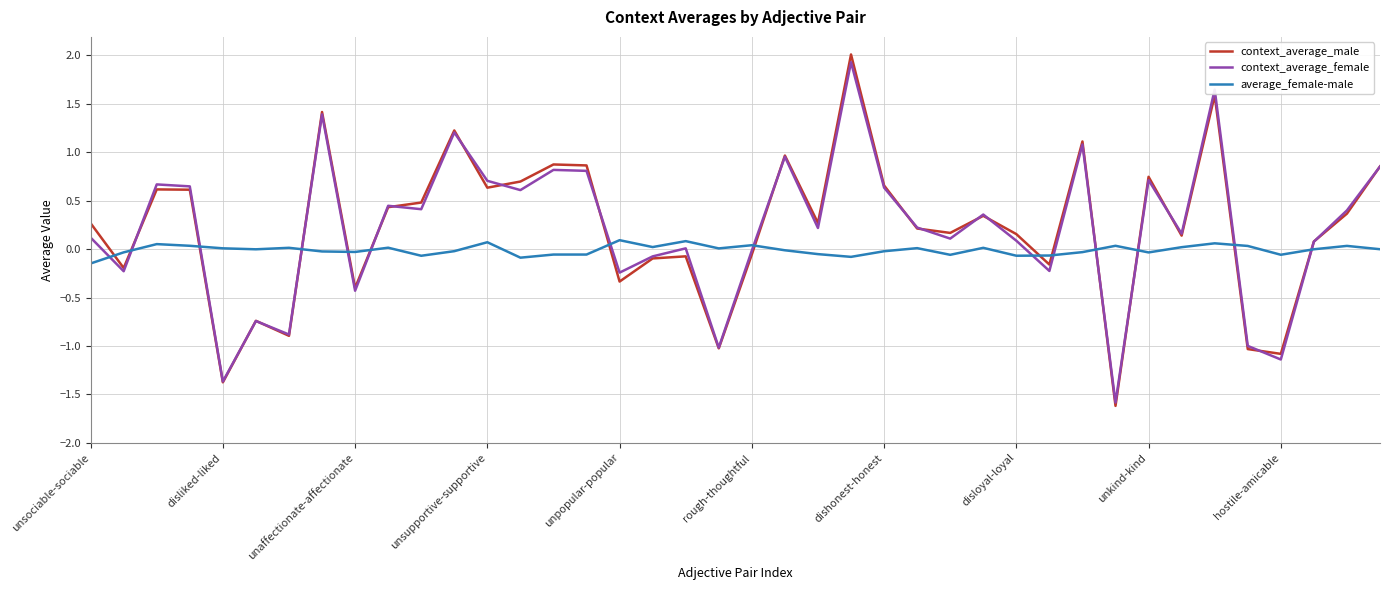

Which series has the largest range (max minus min)?

context_average_male